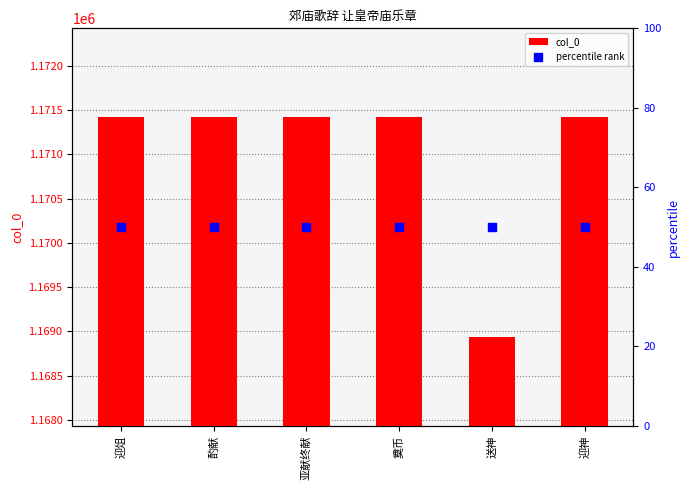

What is the total value across all series at 迎神?

1171471